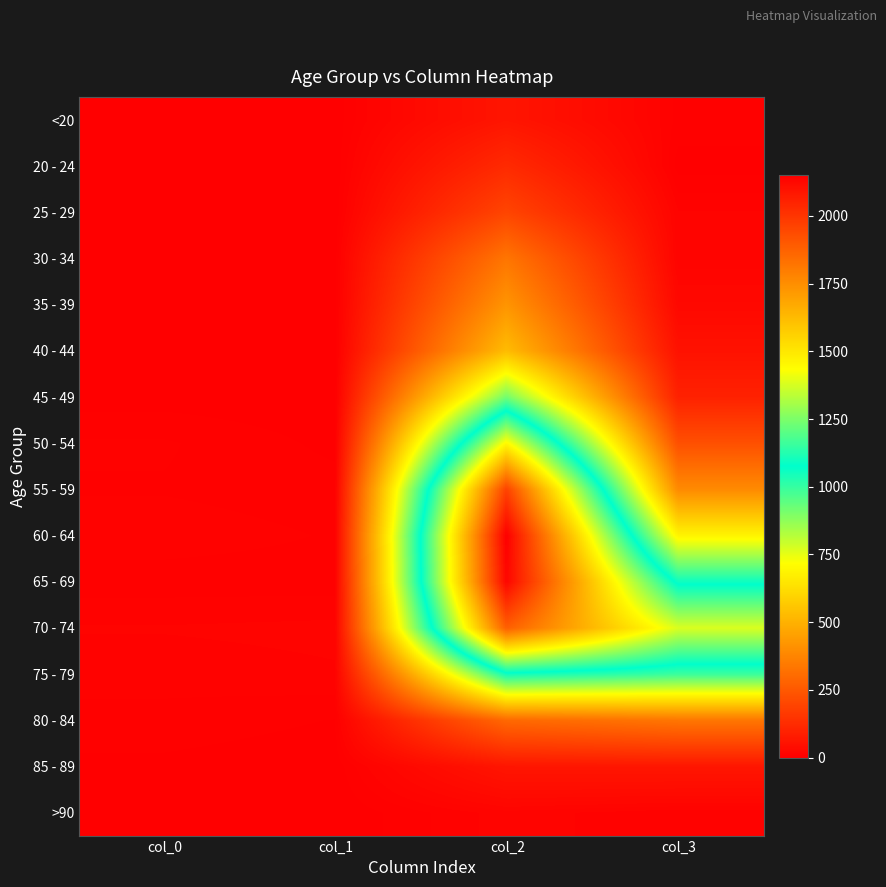

Rank the series at col_0 from highest to lowest value.

70 - 74, 60 - 64, 75 - 79, 50 - 54, 55 - 59, 80 - 84, 65 - 69, 85 - 89, 35 - 39, 45 - 49, 20 - 24, <20, 25 - 29, 30 - 34, 40 - 44, >90